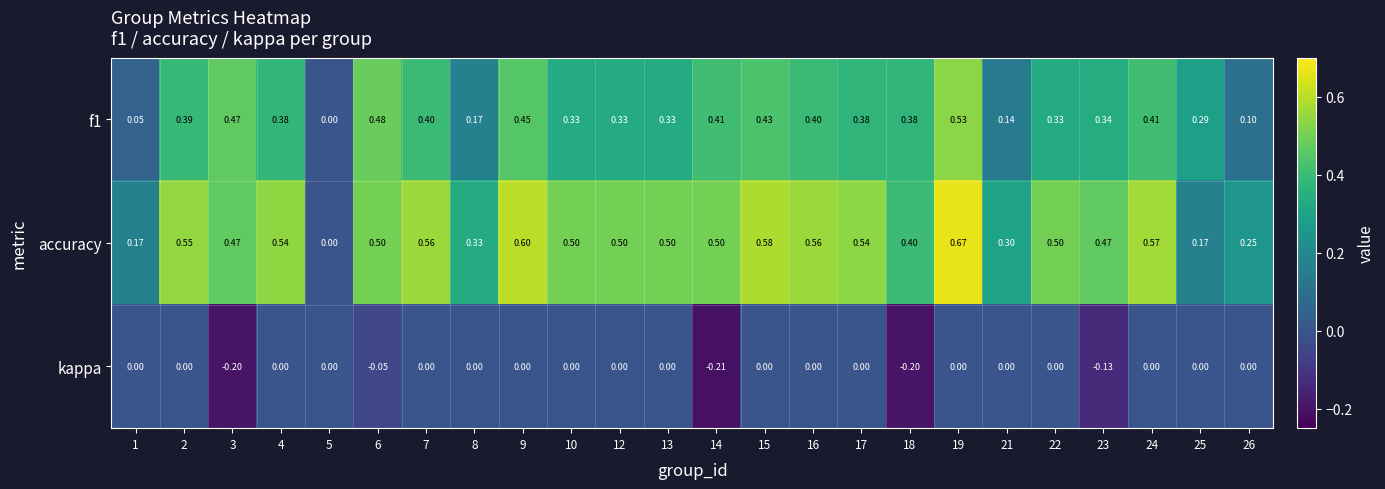

Which series changed the most between 6 and 18?

kappa